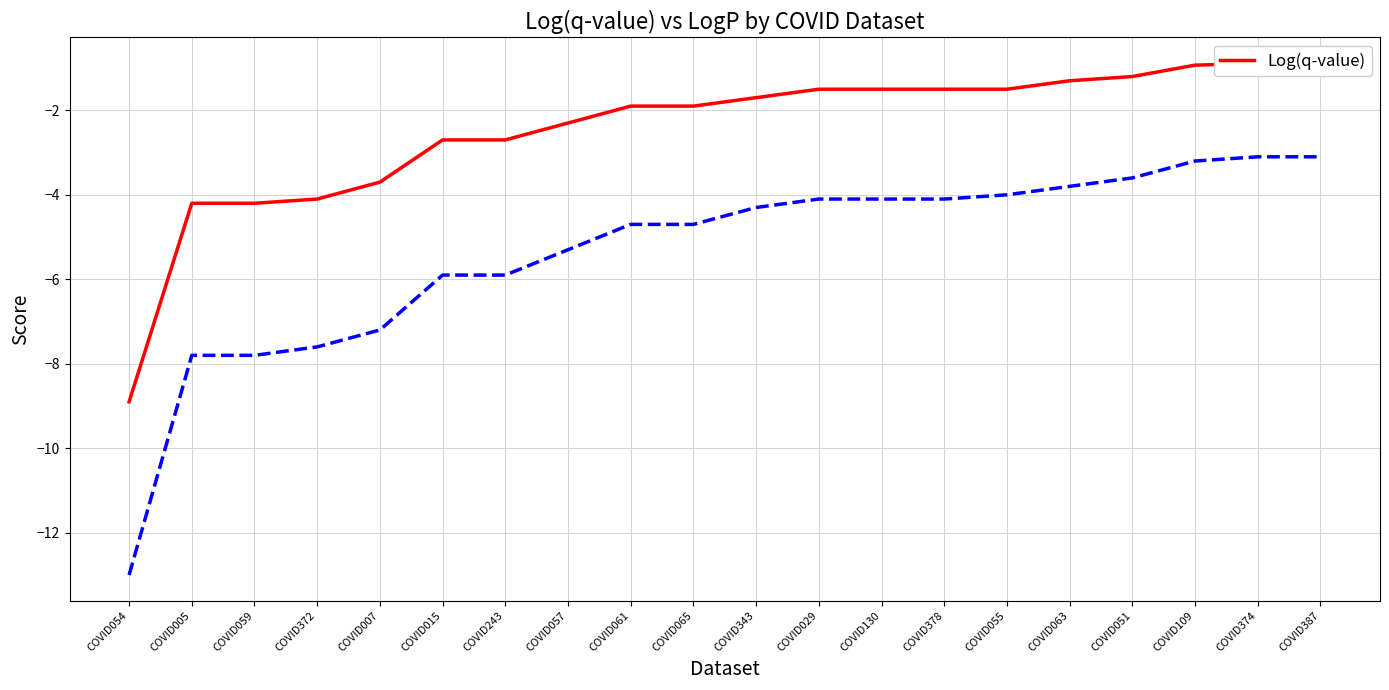

Between COVID372 and COVID061, which is larger?

COVID061